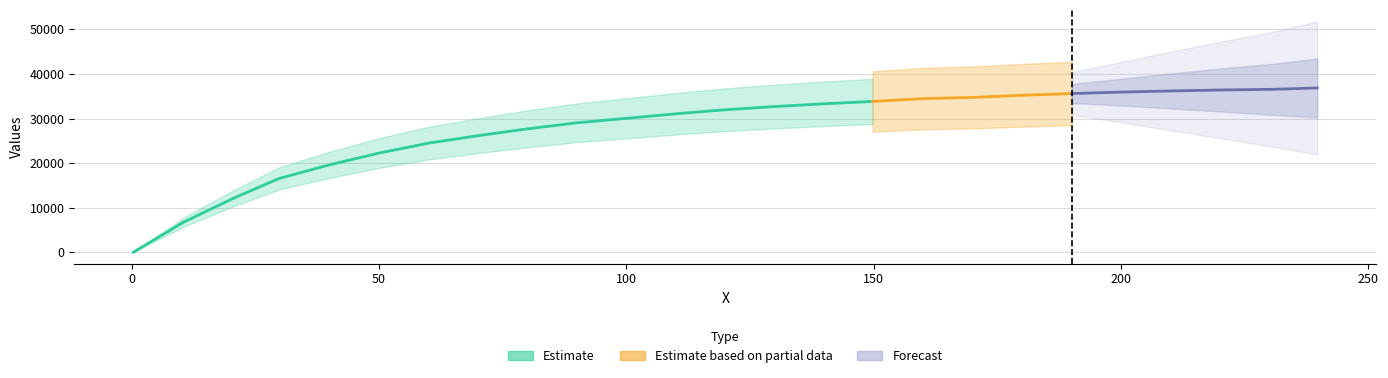

The chart shows a value of 6735.2 at 10.43987772. True or false?

True